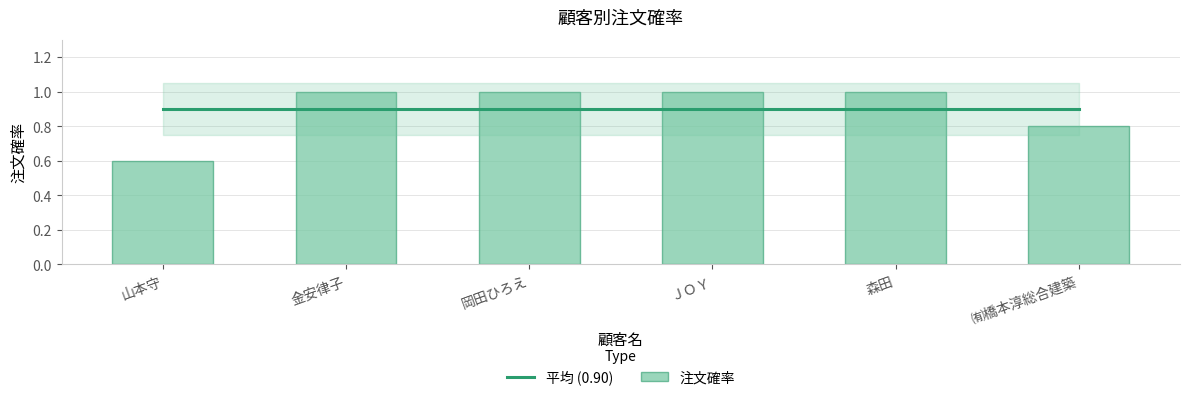

List the series in order of their peak value, lowest first.

平均 (0.90), 注文確率